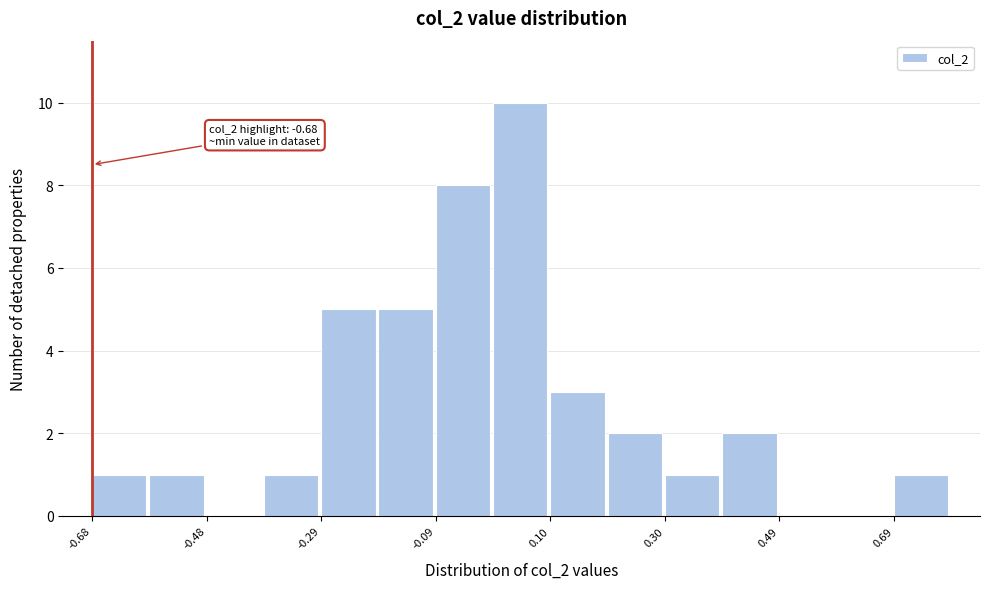

Which range on the x-axis has the tallest bar?

0.00 to 0.10